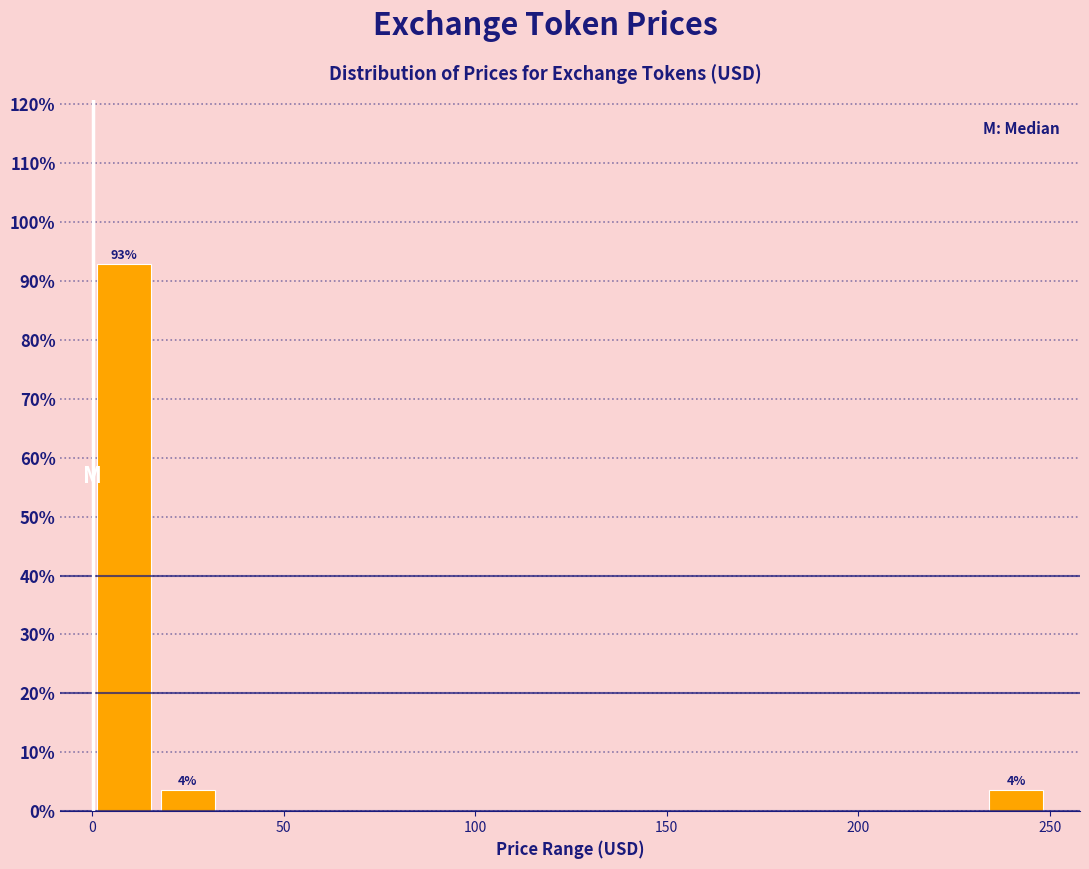

Around what value on the x-axis is the tallest bar? Give the approximate position of its centre, as read against the axis.

10